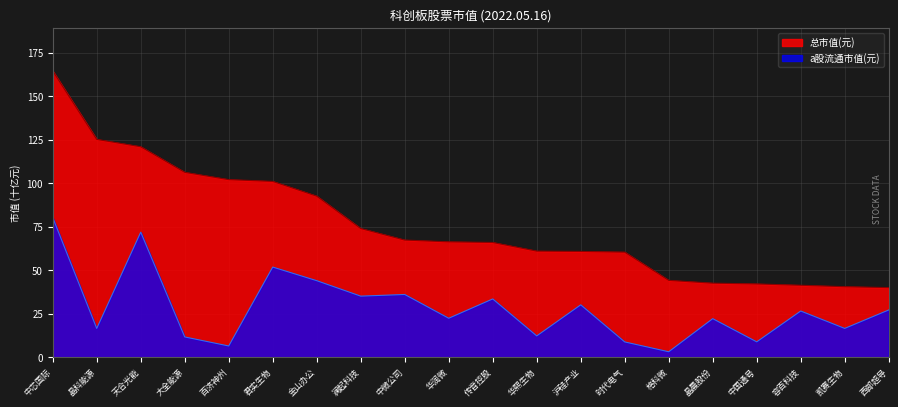

How many lines are shown in the chart?

2